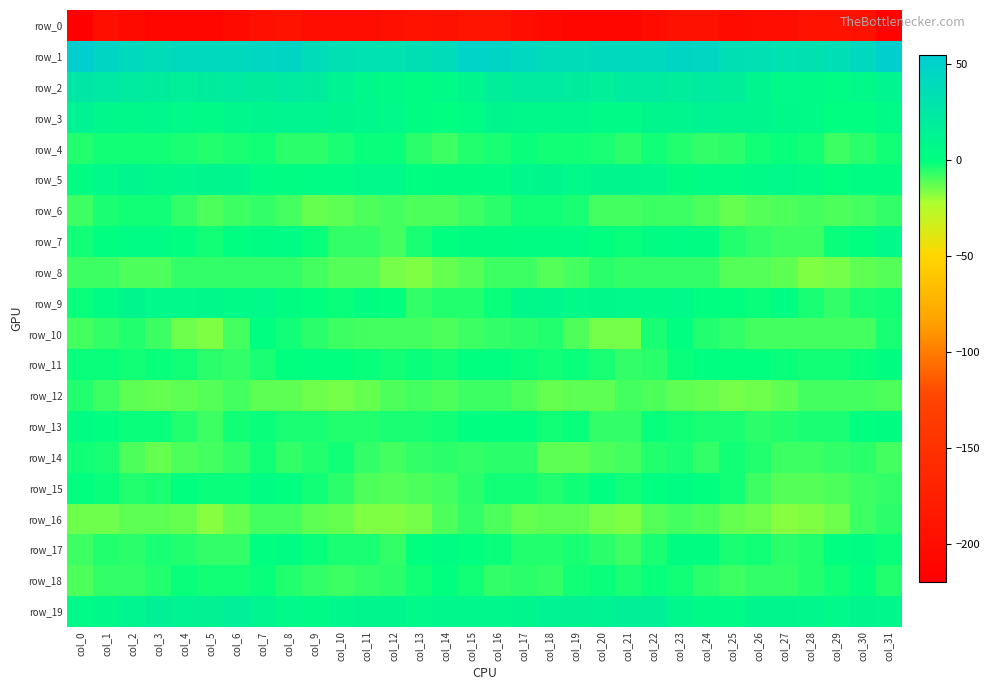

What is the spread (max minus min) of values at col_2?

245.0